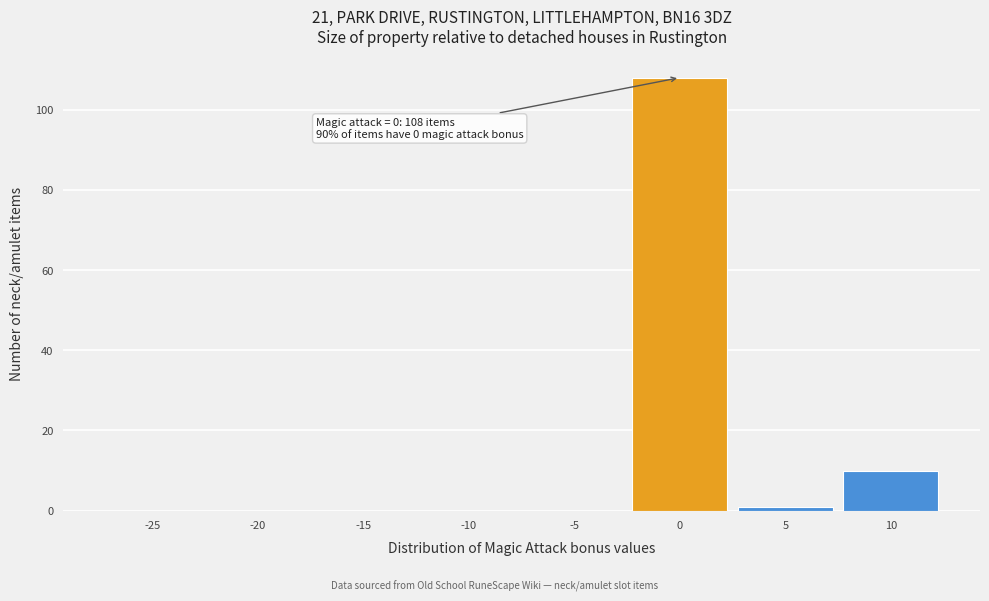

Reading left to right, list all the values displayed in this chart.

-25=0	-20=0	-15=0	-10=0	-5=0	0=108	5=1	10=10